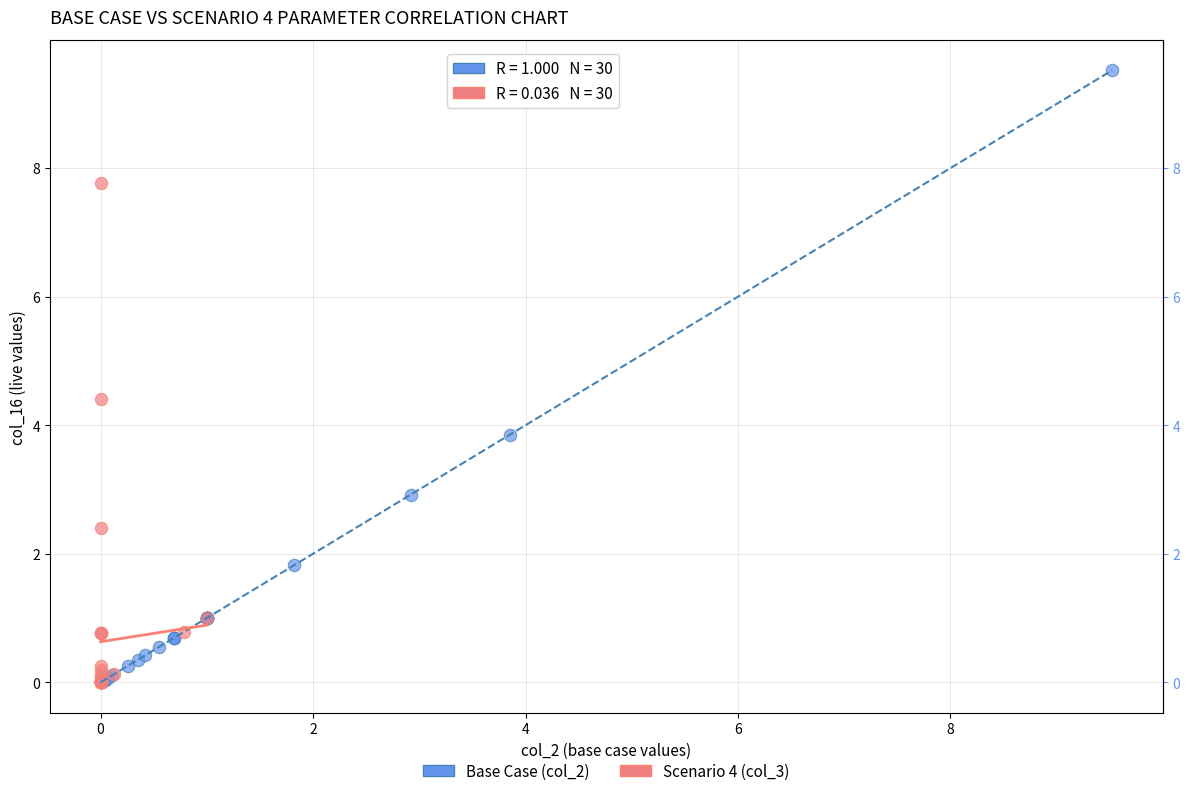

Which series contains the highest Y value?

Base Case (col_2)